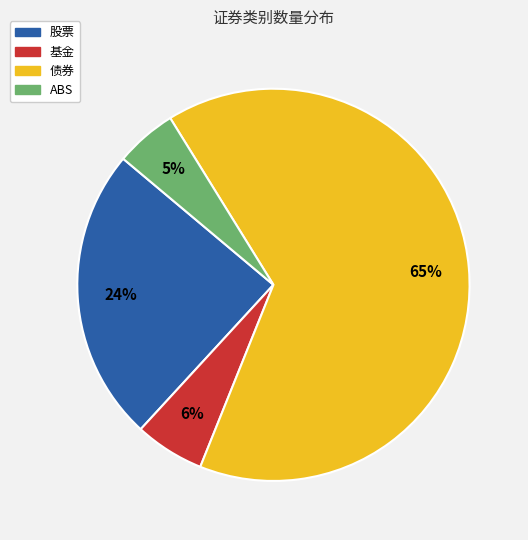

Do ABS and 基金 together represent more than half of the pie?

No